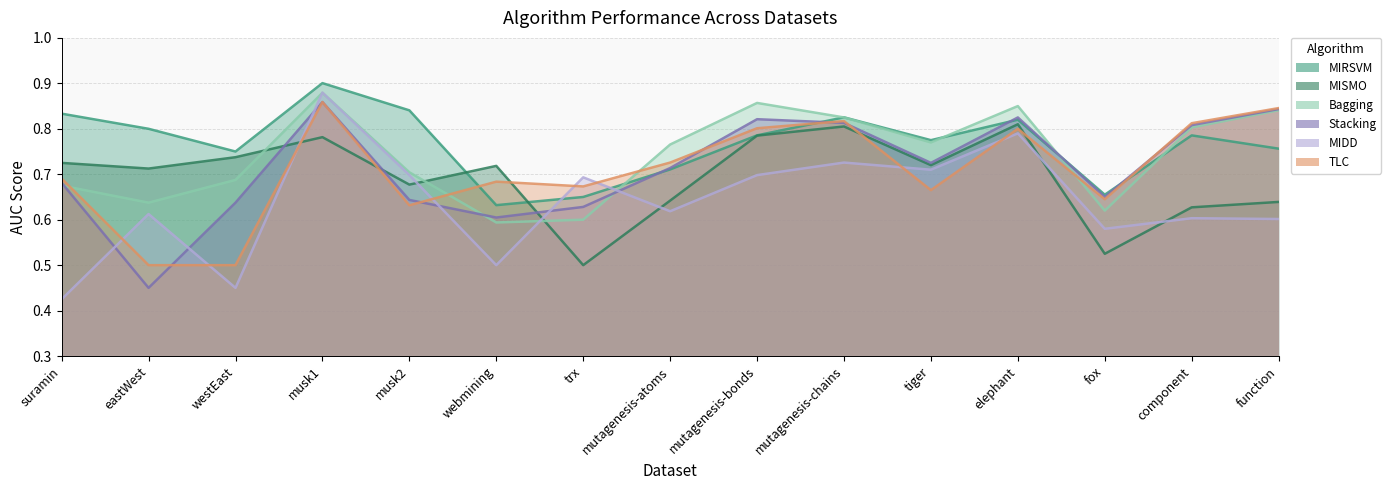

Count the TLC values in the range 0 to 1.

15